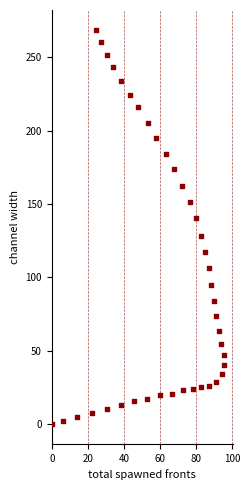

What is the range of X values (max minus min)?

95.8